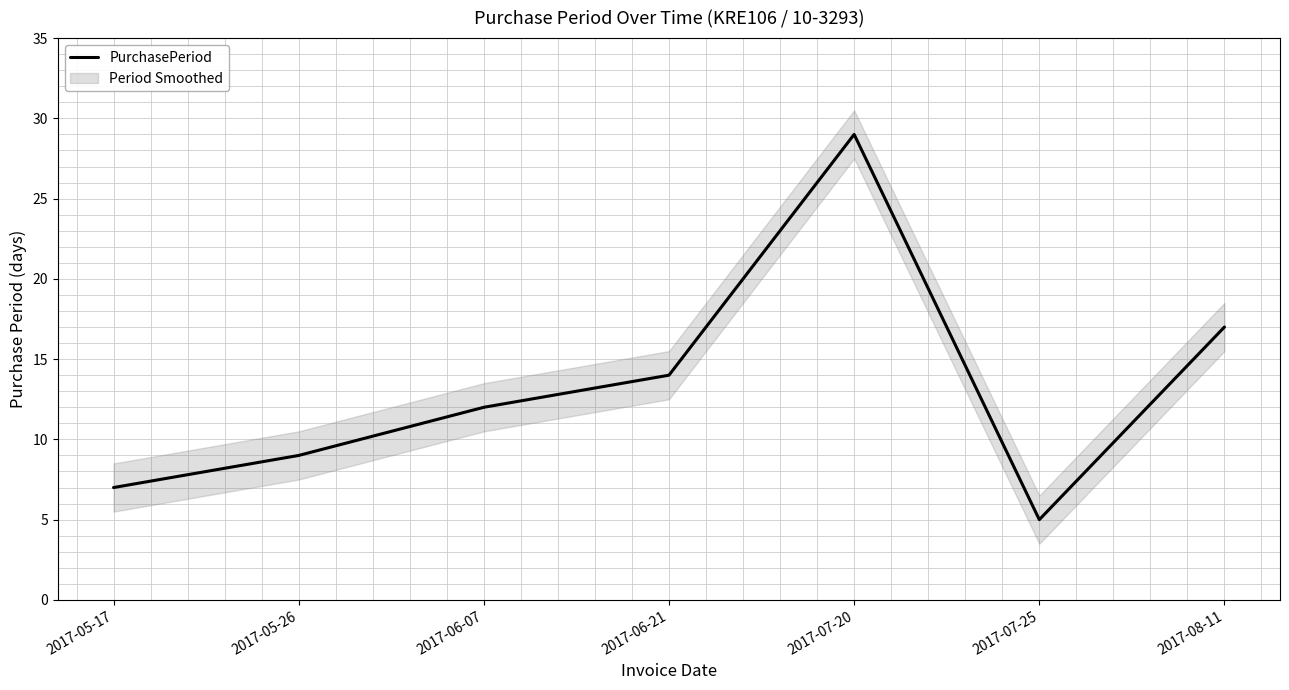

List the labels in order of value, largest first.

2017-07-20, 2017-08-11, 2017-06-21, 2017-06-07, 2017-05-26, 2017-05-17, 2017-07-25